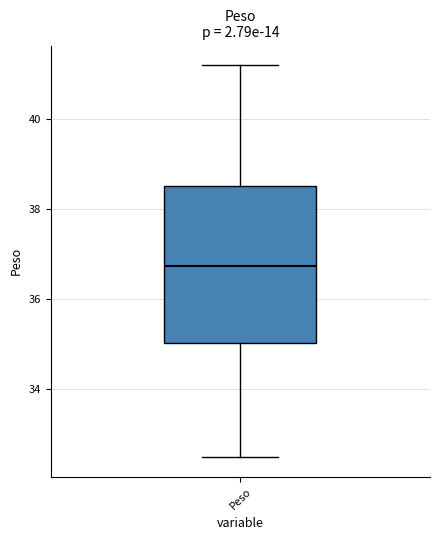

Transcribe this box plot: give where the median line is, the range the box spans, and where the two whiskers end, as read against the y-axis. The values are not printed on the chart, so give them approximately, as read against the axis.

median 36.8, box 35.0 to 38.6, whiskers 32.4 to 41.2